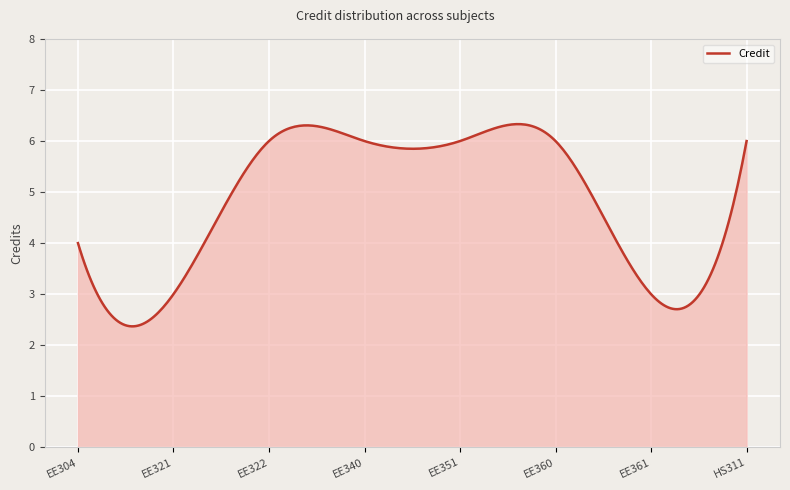

What is the maximum value shown in the chart?

6.3